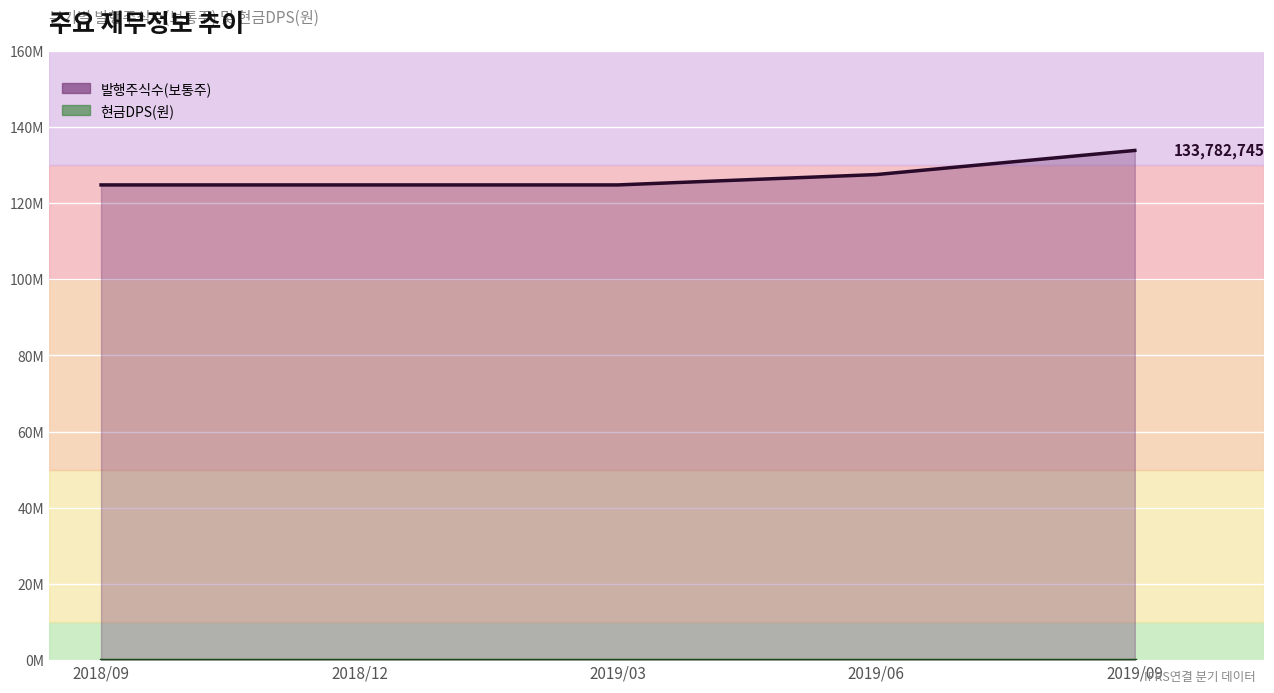

True or false: 현금DPS(원) has more than 1 interior local peaks.

False